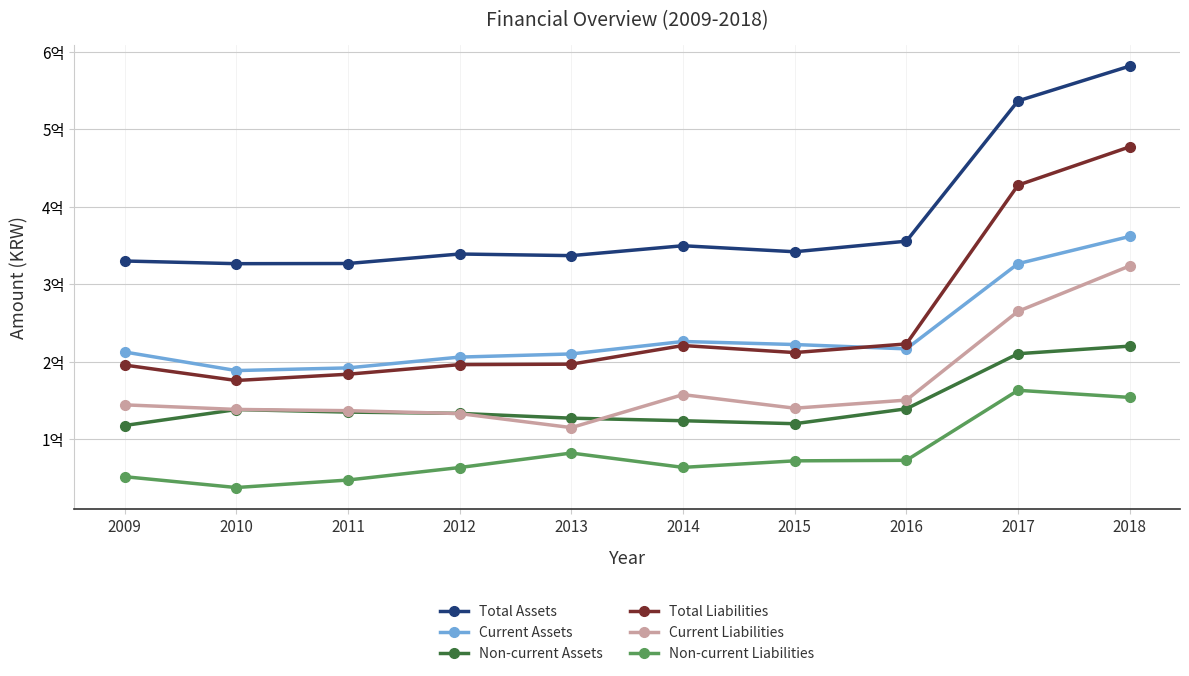

True or false: Total Assets and Non-current Liabilities cross at least once.

False